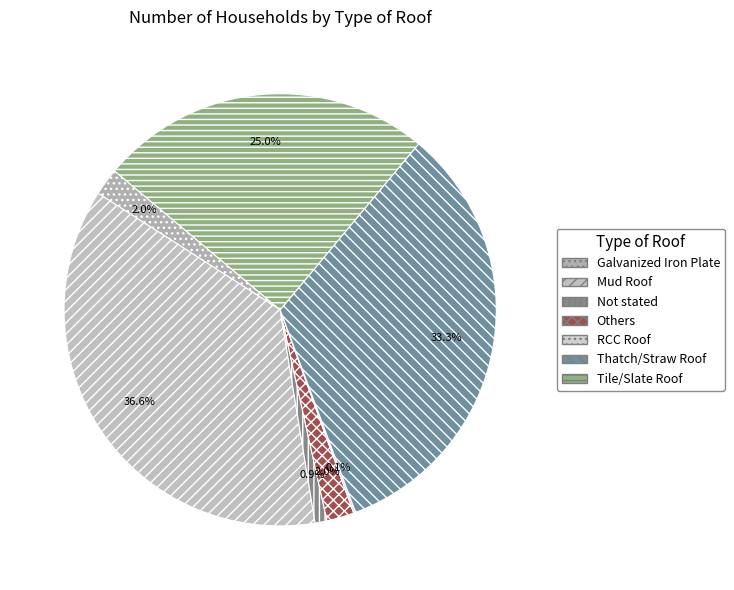

Is there any slice that represents more than half of the pie?

No